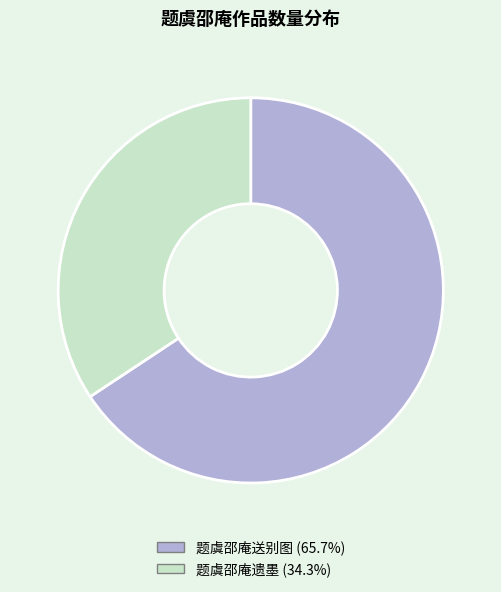

How many slices are in this pie chart?

2